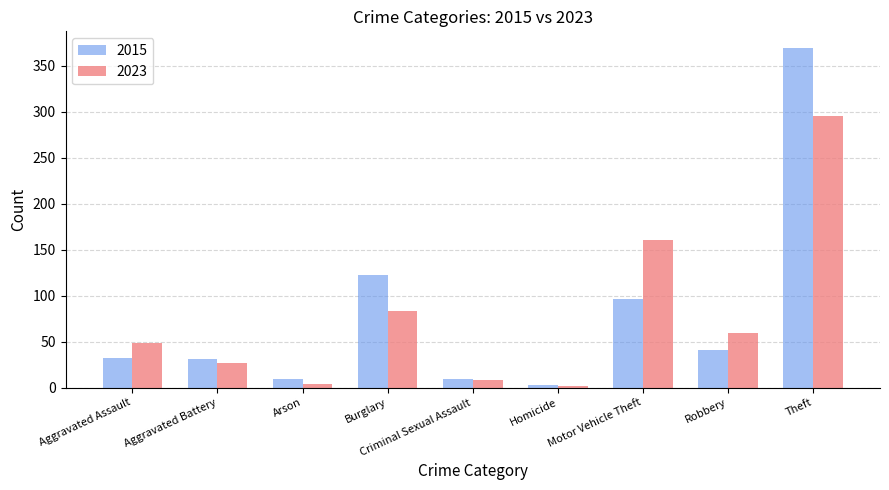

What is the difference between the highest and lowest values at Theft?

74